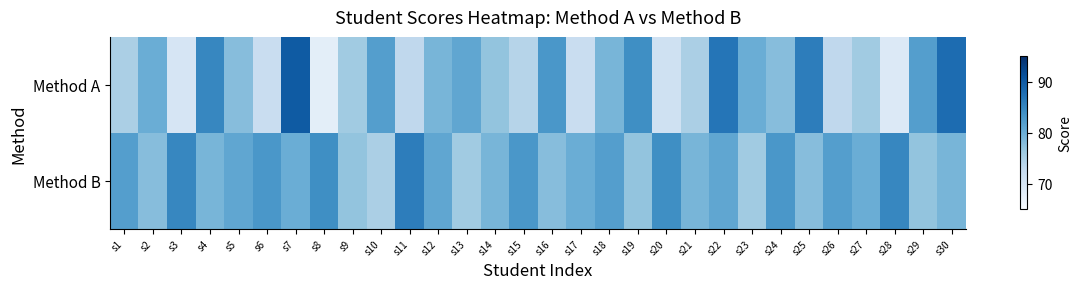

Reading left to right, transcribe all the data shown in this chart.

Method A: s1=75	s2=80	s3=70	s4=85	s5=78	s6=72	s7=90	s8=68	s9=76	s10=82	s11=73	s12=79	s13=81	s14=77	s15=74	s16=83	s17=72	s18=79	s19=84	s20=71	s21=75	s22=87	s23=80	s24=78	s25=86	s26=73	s27=76	s28=69	s29=82	s30=88
Method B: s1=82	s2=78	s3=85	s4=79	s5=81	s6=83	s7=80	s8=84	s9=77	s10=75	s11=86	s12=81	s13=76	s14=79	s15=83	s16=78	s17=80	s18=82	s19=77	s20=84	s21=79	s22=81	s23=76	s24=83	s25=78	s26=82	s27=80	s28=85	s29=77	s30=79